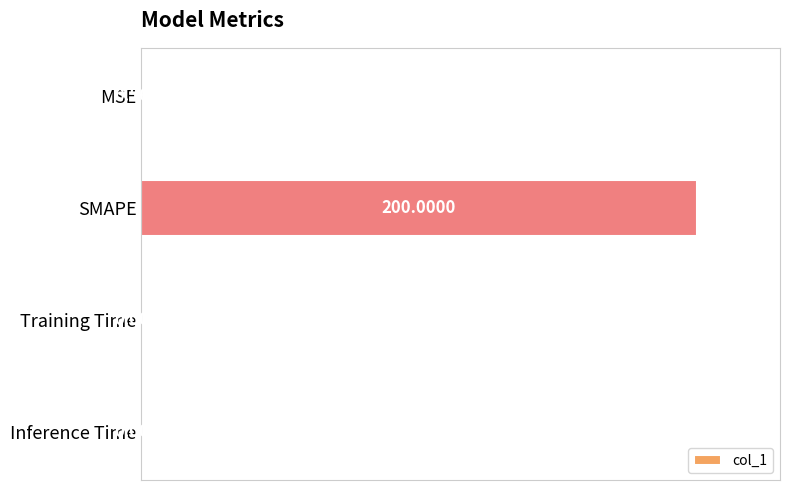

At which category does the chart reach its peak across all series?

SMAPE